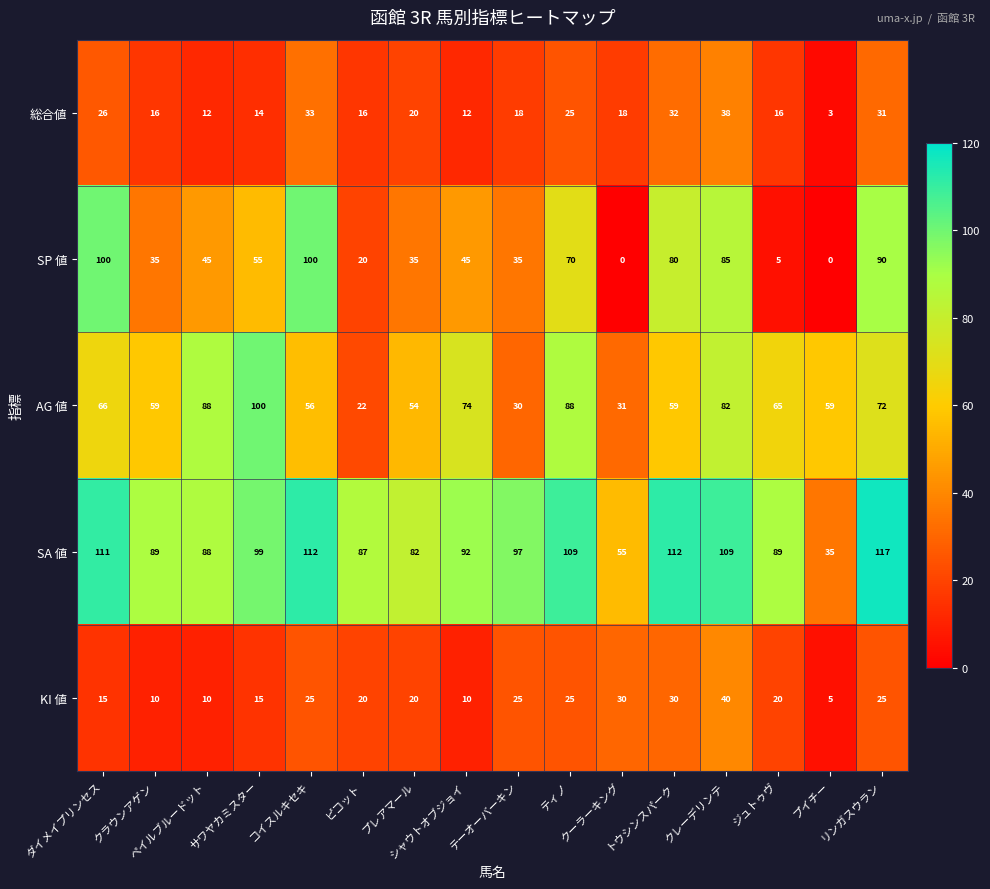

What is the difference between the second highest and minimum values in the 総合値 series?

30